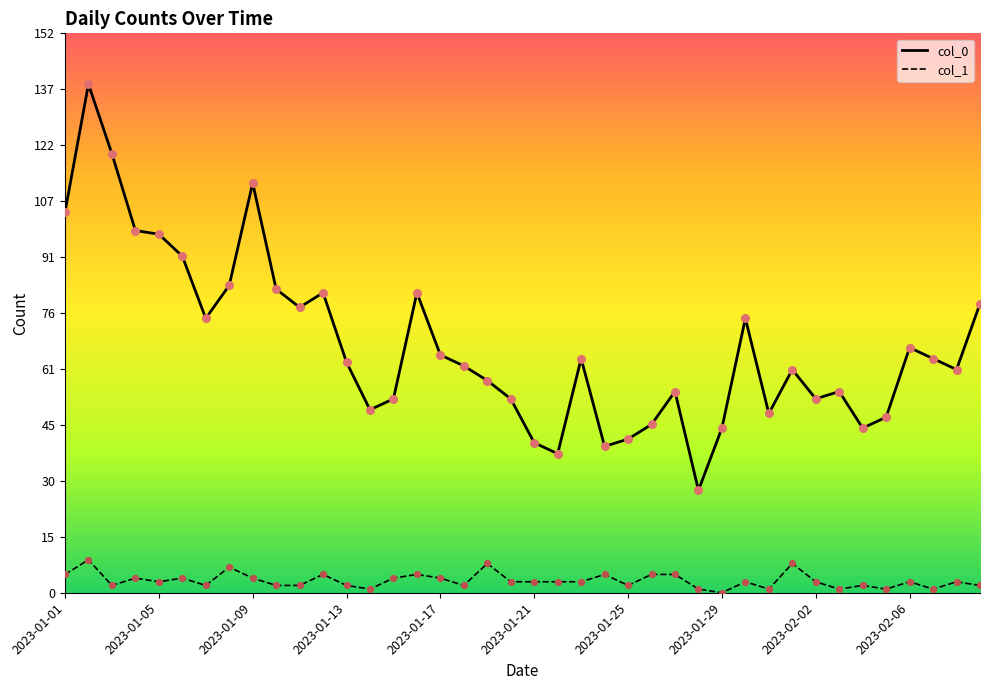

Which series has the largest total across all categories?

col_0